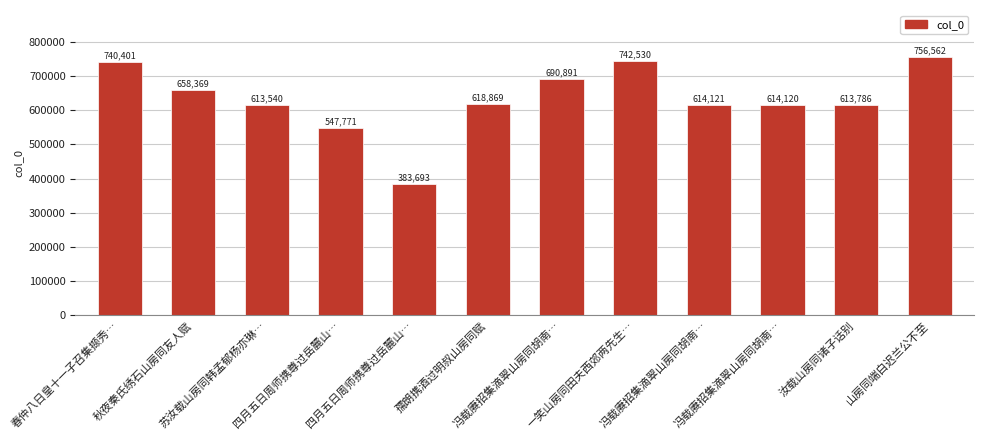

Does the chart contain stacked bars?

No